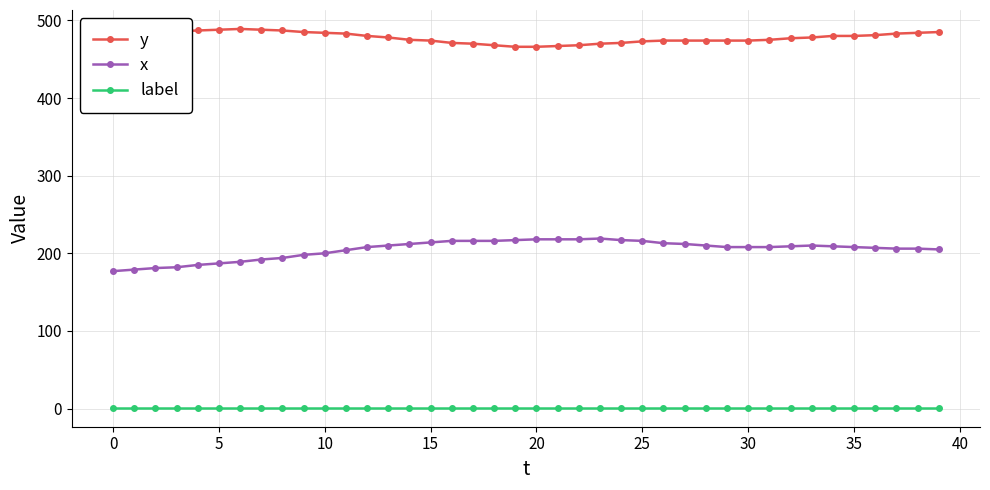

What is the lowest value of the y series?

466